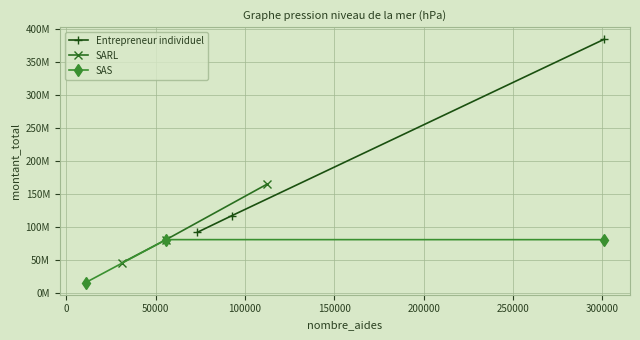

Rank the series by their maximum value, from highest to lowest.

Entrepreneur individuel, SARL, SAS